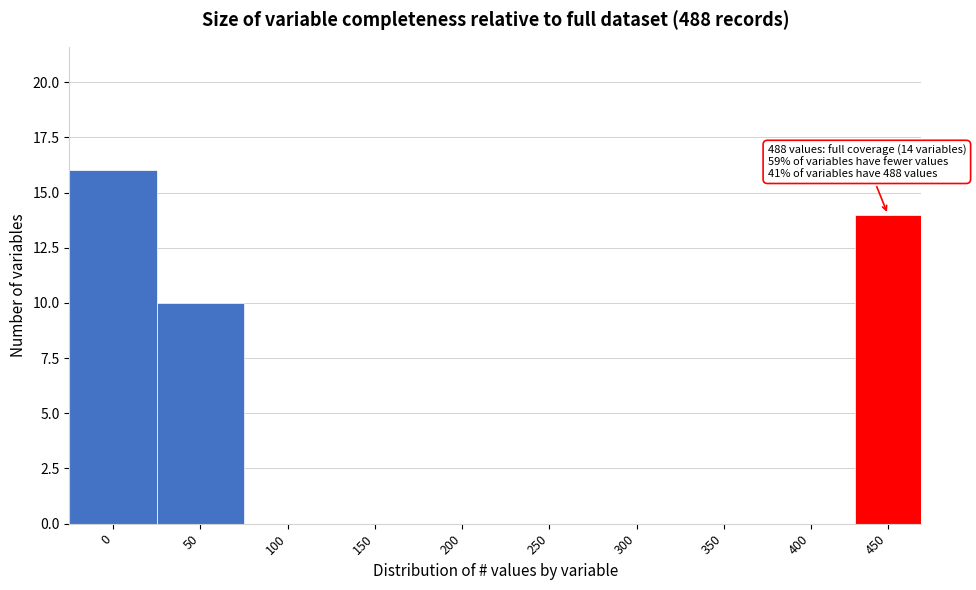

Reading right to left, list all the values displayed in this chart.

450=14	400=0	350=0	300=0	250=0	200=0	150=0	100=0	50=10	0=16